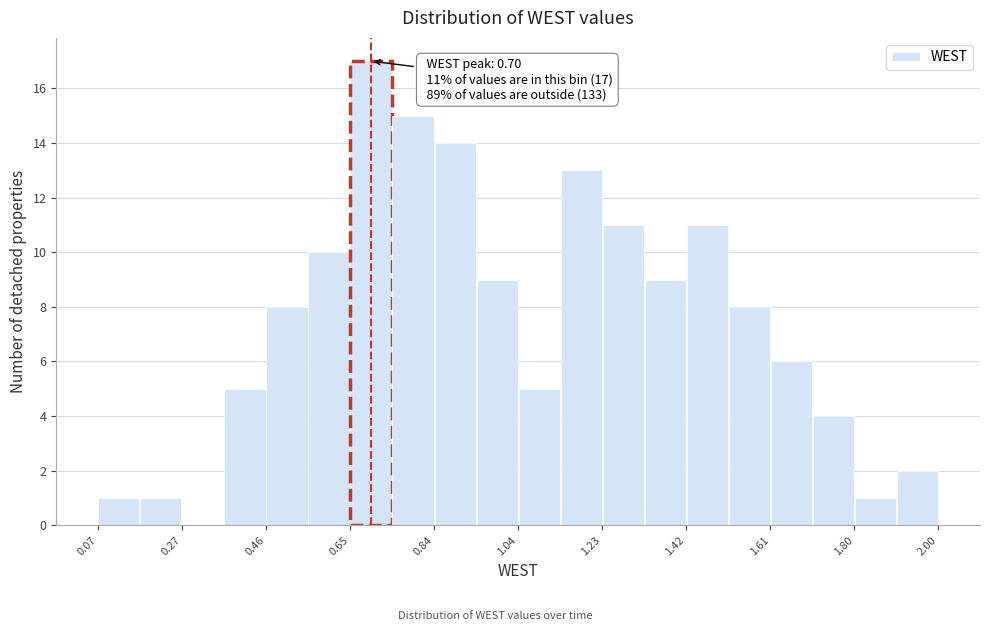

Which range on the x-axis has the tallest bar?

0.66 to 0.74